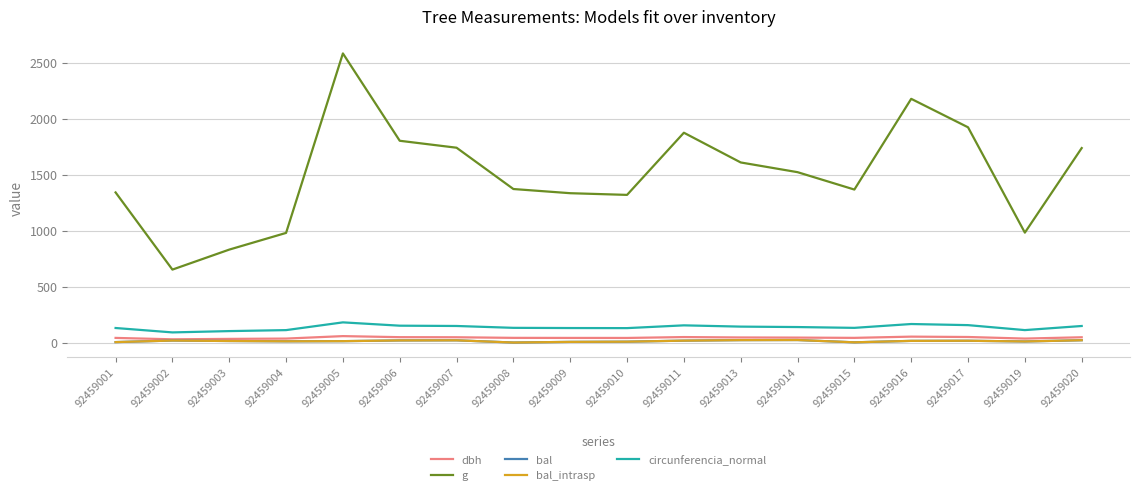

List the labels in order of bal value, smallest first.

92459008, 92459015, 92459001, 92459009, 92459010, 92459019, 92459004, 92459005, 92459003, 92459016, 92459017, 92459011, 92459002, 92459006, 92459007, 92459020, 92459013, 92459014